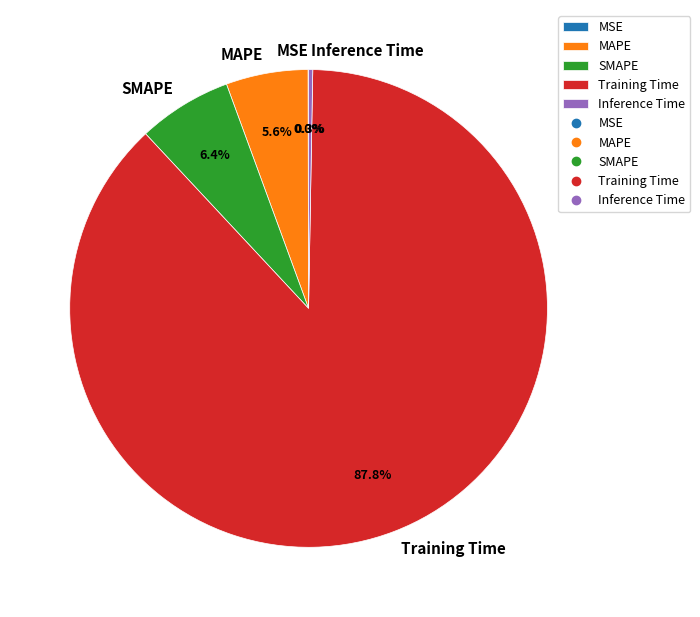

Does Training Time represent more than half of the total?

Yes